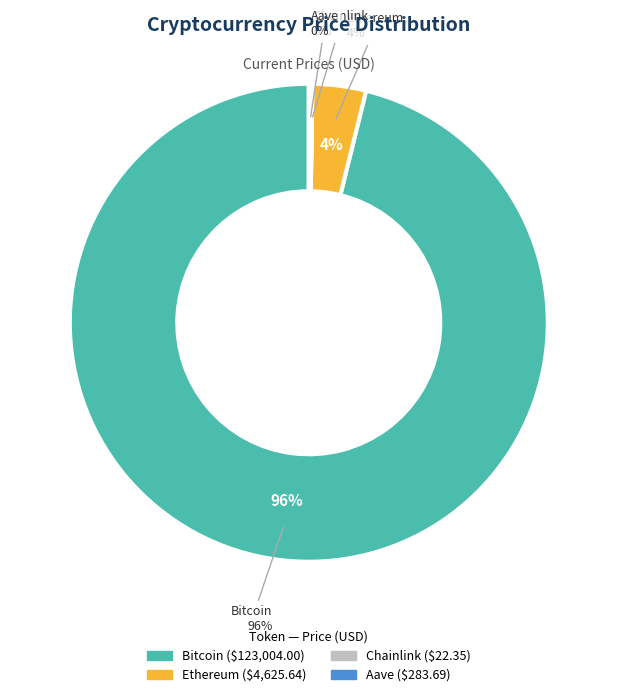

Is the sum of Chainlink and Bitcoin greater than half?

Yes